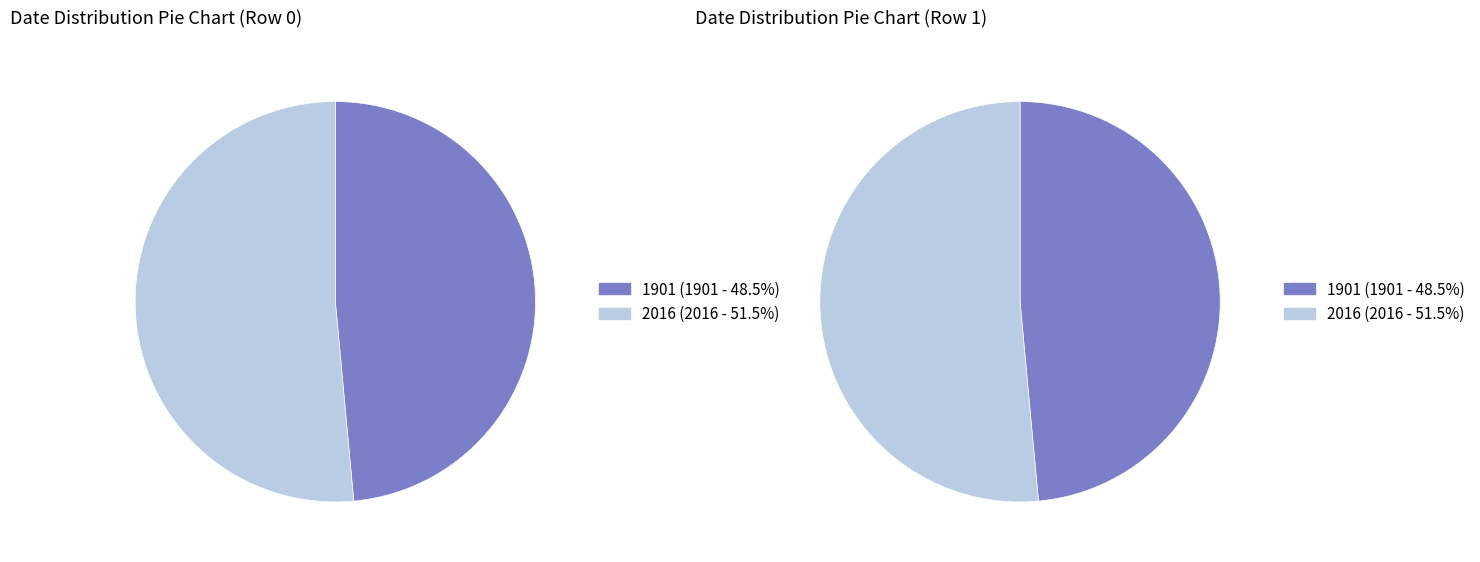

To the nearest percent, what is the difference between the largest and smallest slice percentages?

3%